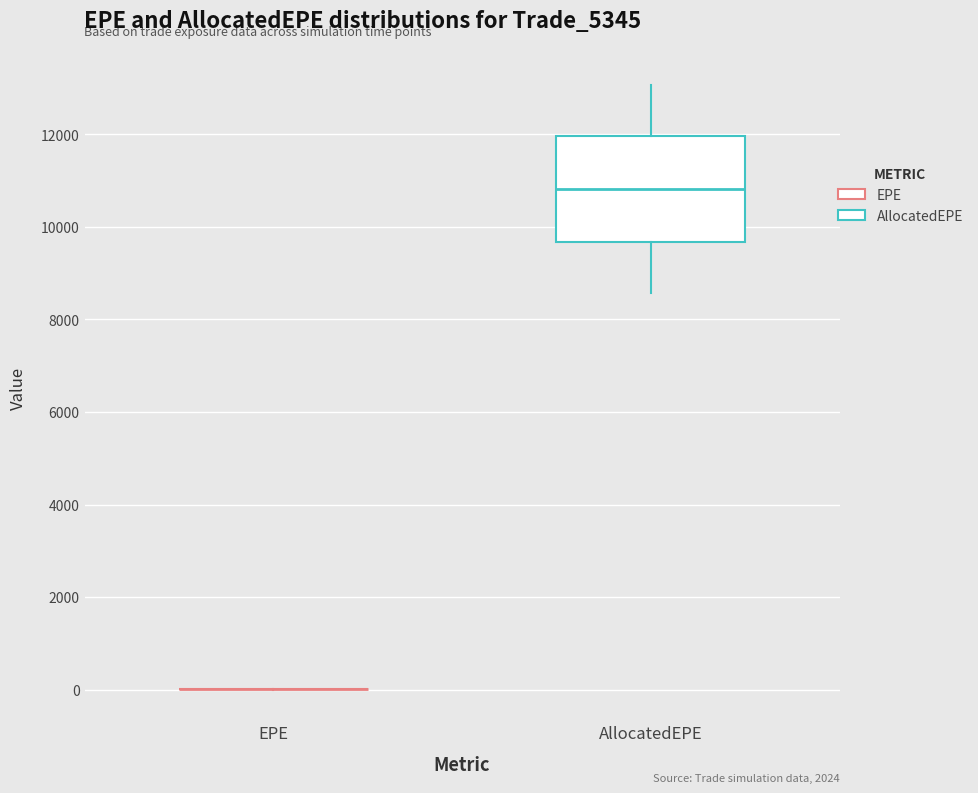

Which box is the tallest, from its lower edge to its upper edge?

AllocatedEPE